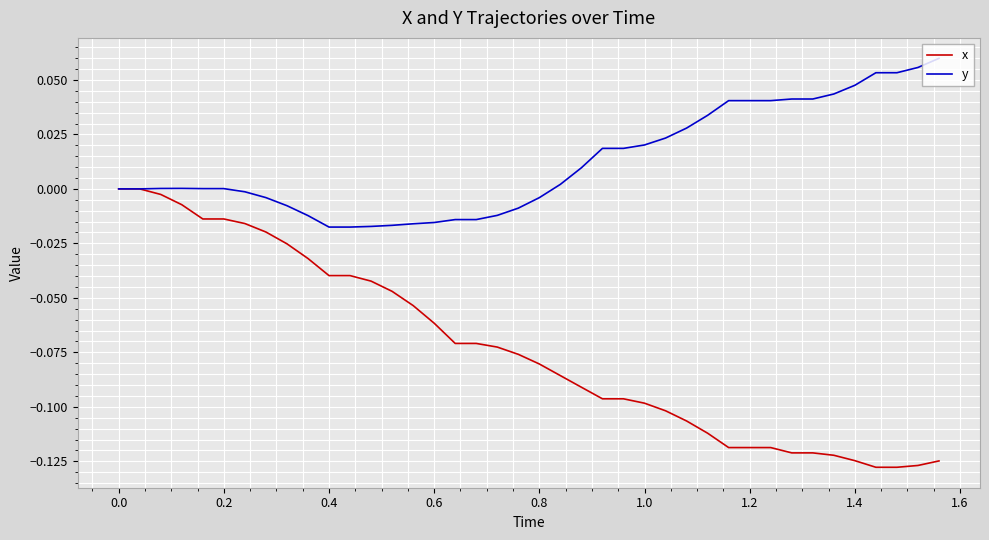

Rank the series by their maximum value, from lowest to highest.

x, y